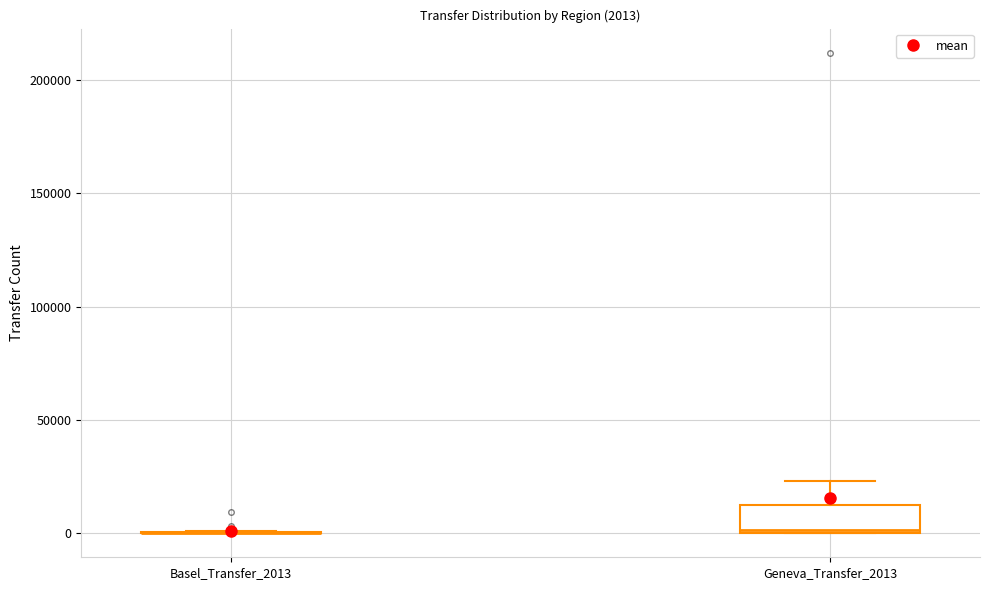

Comparing the boxes themselves (not the whiskers), which one is the tallest?

Geneva_Transfer_2013